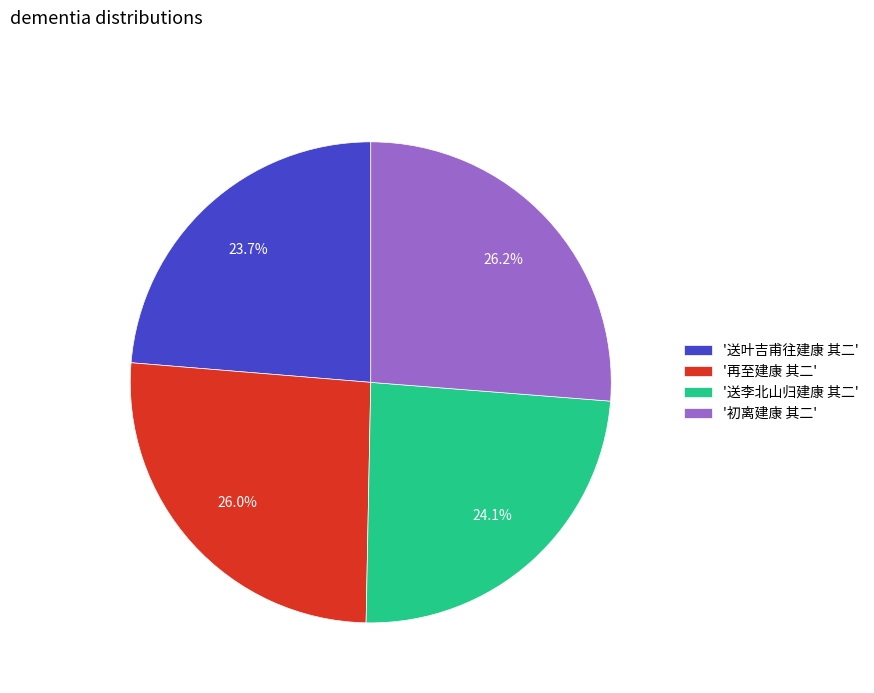

Is there any slice that represents more than half of the pie?

No